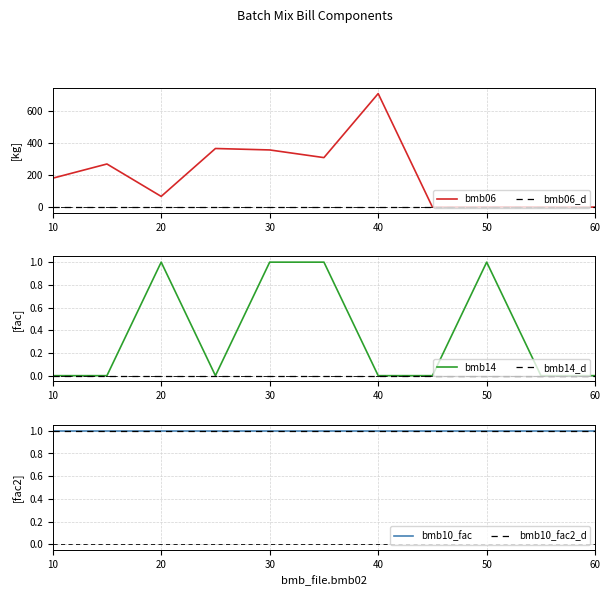

True or false: bmb06 has a value of 459.5 at 60.

False